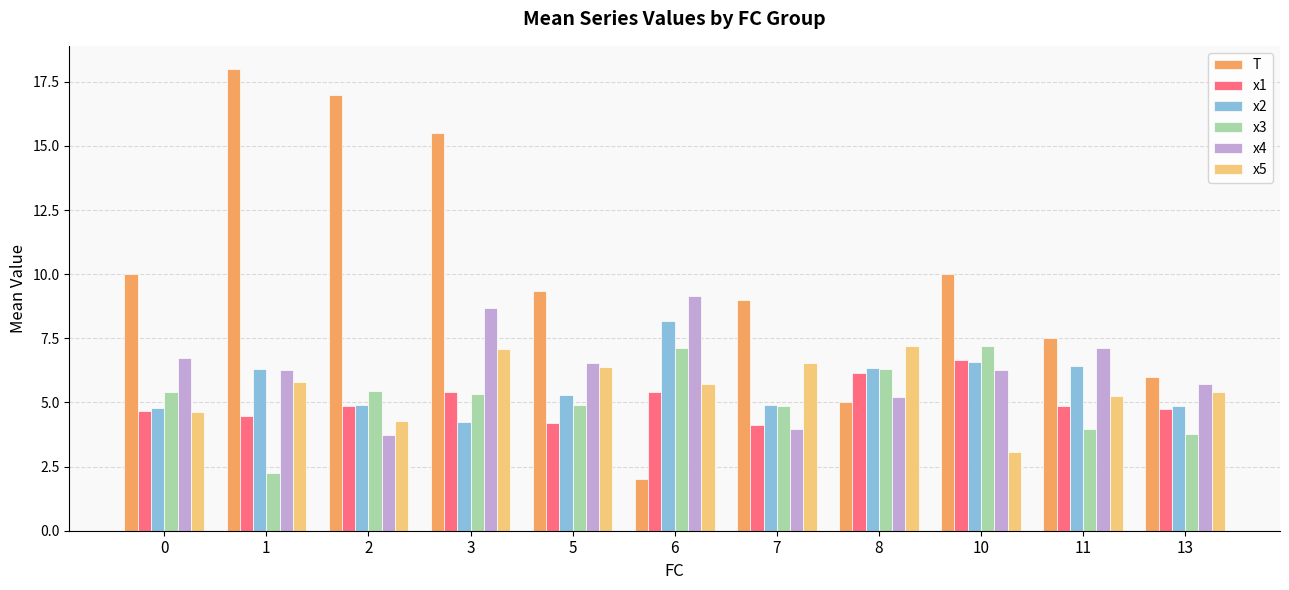

What is the sum of all x4 values?

69.4